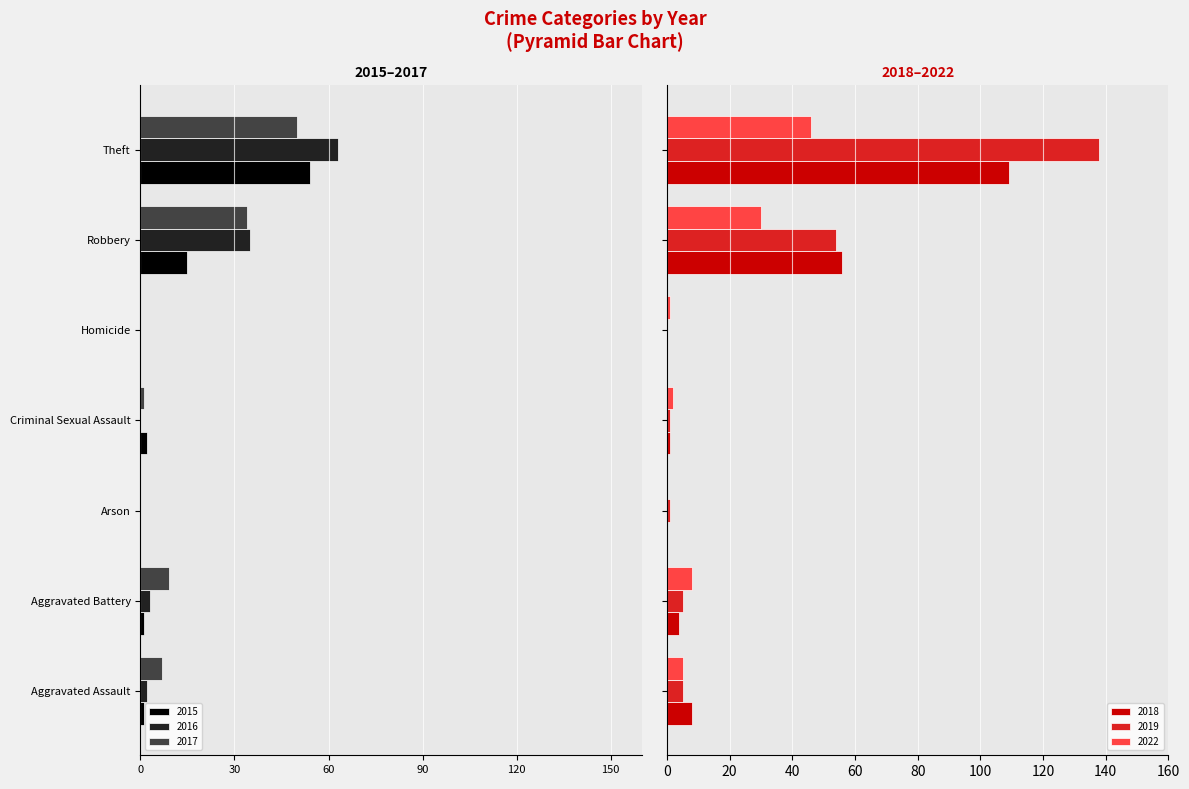

Reading left to right, what are all the values shown in this chart?

2015: -1	-1	0	-2	0	-15	-54
2016: -2	-3	0	0	0	-35	-63
2017: -7	-9	0	-1	0	-34	-50
2018: 8	4	0	1	0	56	109
2019: 5	5	1	1	0	54	138
2022: 5	8	0	2	1	30	46